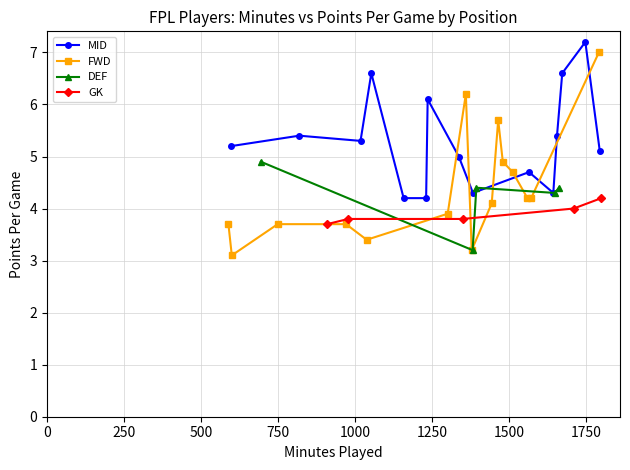

True or false: MID and GK intersect in this chart.

False